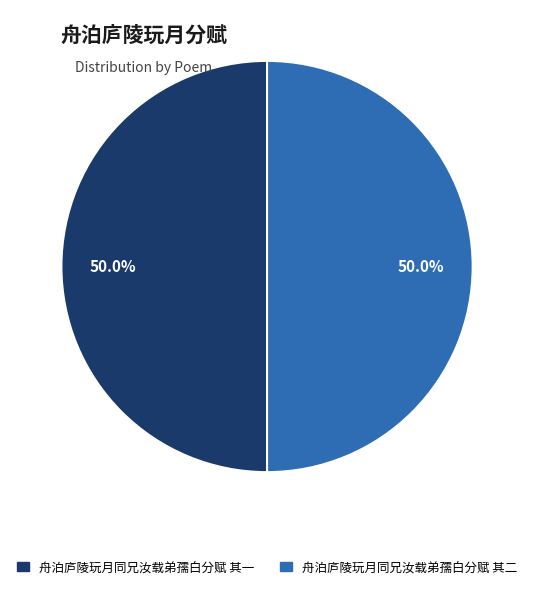

To the nearest percent, what portion does 舟泊庐陵玩月同兄汝载弟孺白分赋 其二 represent?

50%